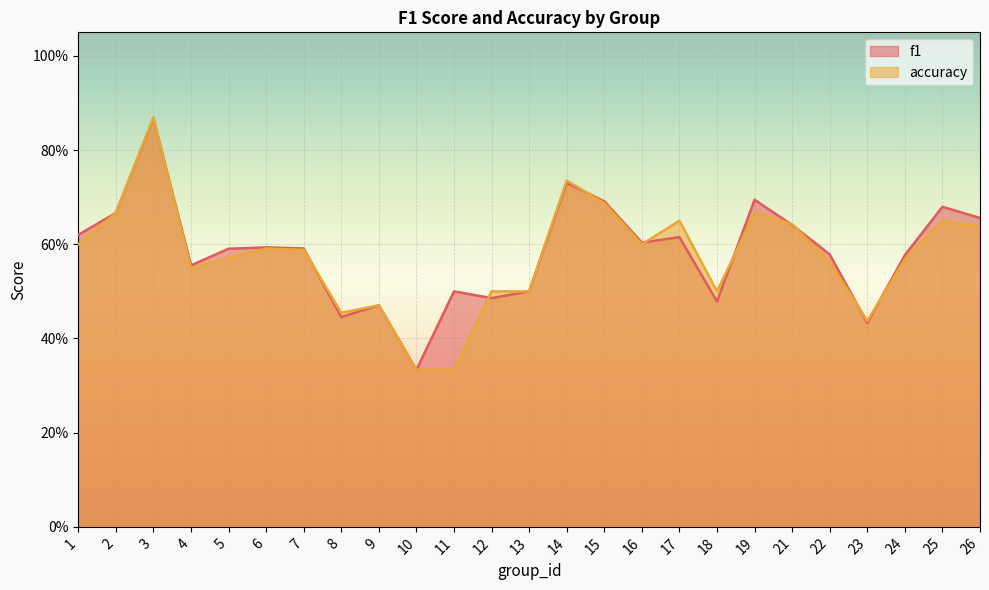

What is the difference between the f1 values at 21 and 22?

0.1